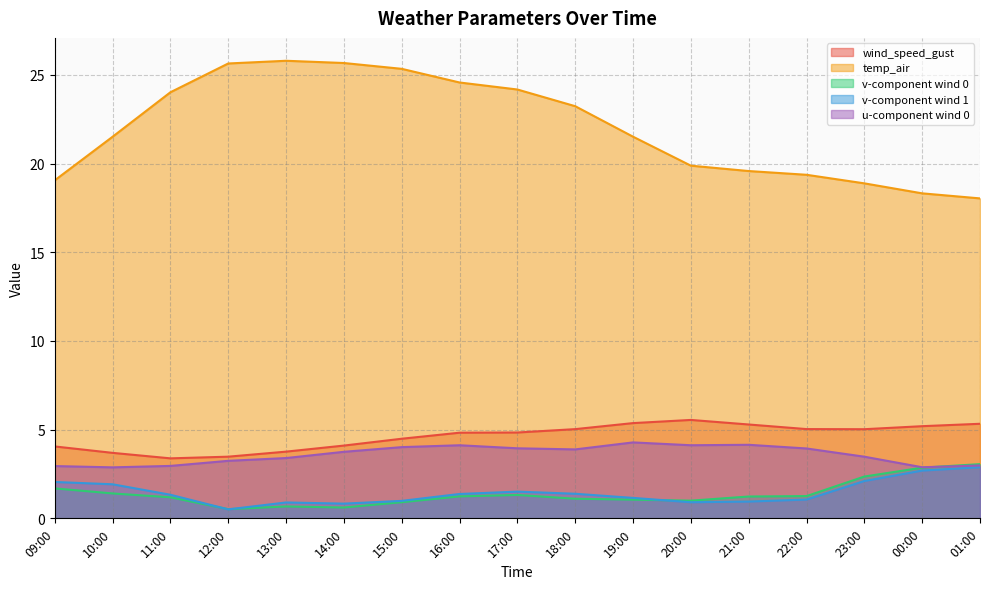

Reading right to left, extract all data points from this chart.

wind_speed_gust: 01:00=5.3	00:00=5.2	23:00=5.0	22:00=5.0	21:00=5.3	20:00=5.5	19:00=5.4	18:00=5.0	17:00=4.8	16:00=4.8	15:00=4.5	14:00=4.1	13:00=3.8	12:00=3.5	11:00=3.4	10:00=3.7	09:00=4.1
temp_air: 01:00=18.0	00:00=18.3	23:00=18.9	22:00=19.4	21:00=19.6	20:00=19.9	19:00=21.5	18:00=23.2	17:00=24.2	16:00=24.6	15:00=25.3	14:00=25.7	13:00=25.8	12:00=25.6	11:00=24.0	10:00=21.5	09:00=19.1
v_wind_0: 01:00=3.1	00:00=2.9	23:00=2.4	22:00=1.3	21:00=1.2	20:00=1.0	19:00=1.1	18:00=1.1	17:00=1.3	16:00=1.2	15:00=0.9	14:00=0.6	13:00=0.7	12:00=0.5	11:00=1.2	10:00=1.4	09:00=1.7
v_wind_1: 01:00=2.9	00:00=2.7	23:00=2.1	22:00=1.1	21:00=0.9	20:00=0.9	19:00=1.2	18:00=1.4	17:00=1.5	16:00=1.4	15:00=1.0	14:00=0.8	13:00=0.9	12:00=0.5	11:00=1.3	10:00=1.9	09:00=2.1
u_wind_0: 01:00=3.0	00:00=2.9	23:00=3.5	22:00=3.9	21:00=4.1	20:00=4.1	19:00=4.3	18:00=3.9	17:00=3.9	16:00=4.1	15:00=4.0	14:00=3.8	13:00=3.4	12:00=3.2	11:00=3.0	10:00=2.9	09:00=2.9